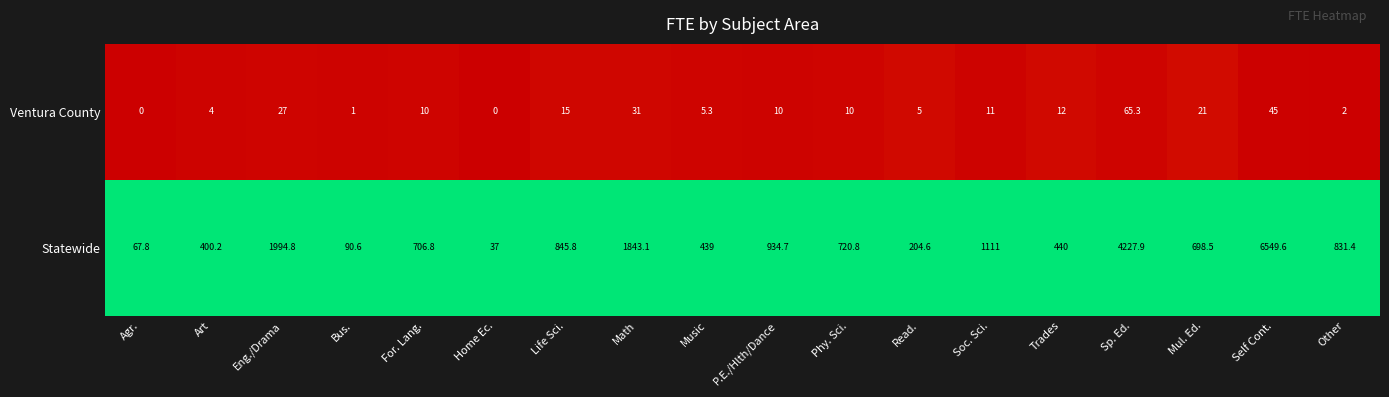

What is the difference between the highest and lowest values at P.E./Hlth/Dance?

924.7